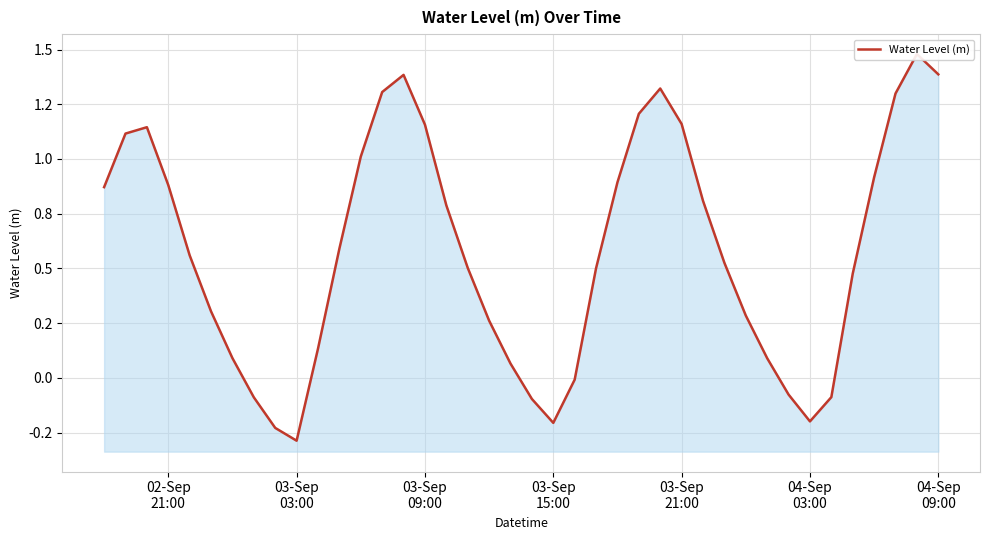

Count the number of data series in this chart.

1